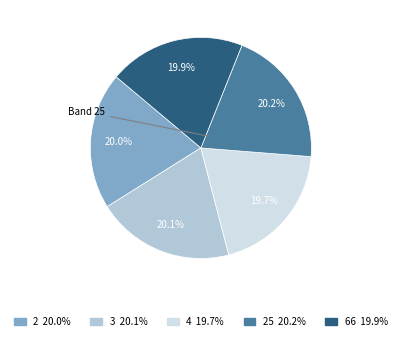

Does any single category account for the majority?

No